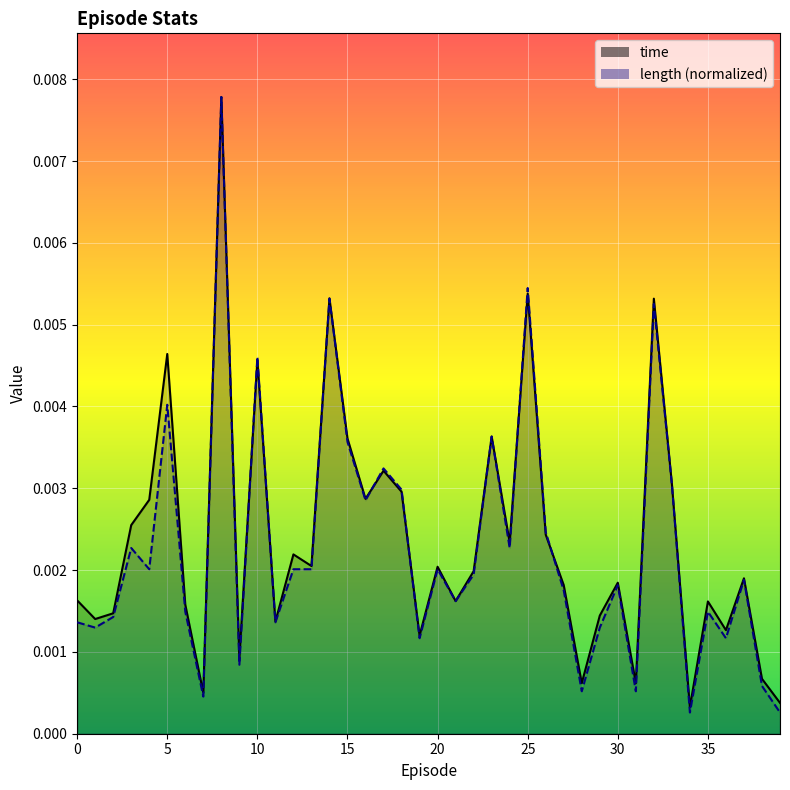

How many lines are shown in the chart?

2